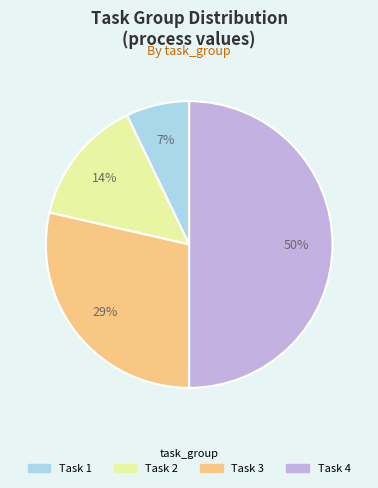

Approximately how many times larger is the value at Task 3 compared to Task 4?

0.6